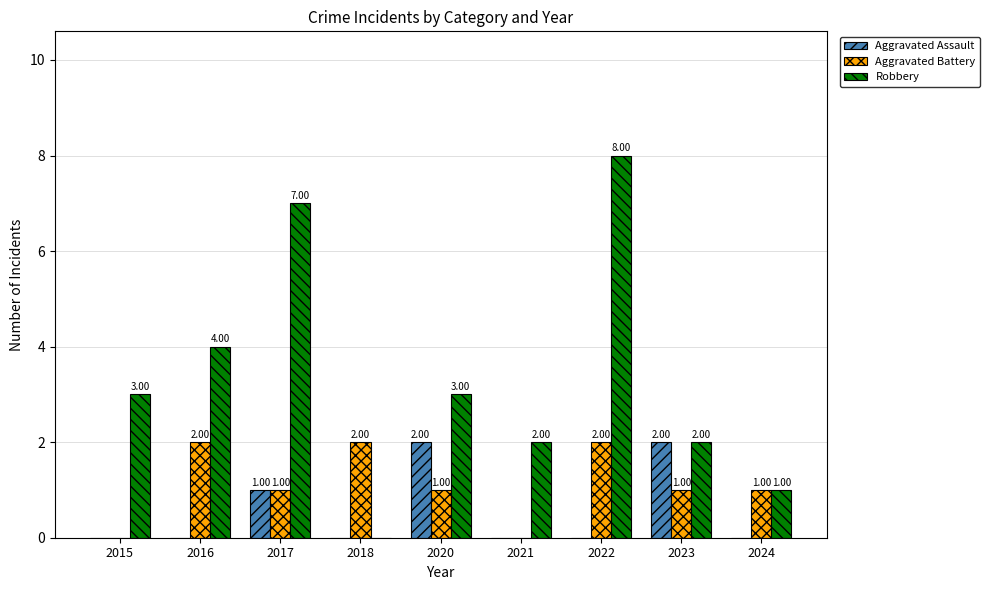

Does the chart contain stacked bars?

No